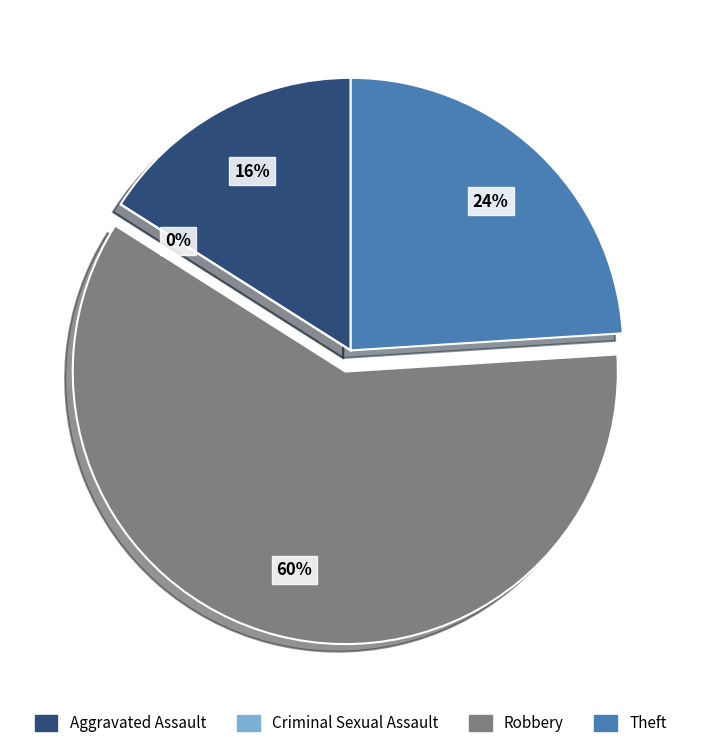

To the nearest percent, what portion does Theft represent?

24%